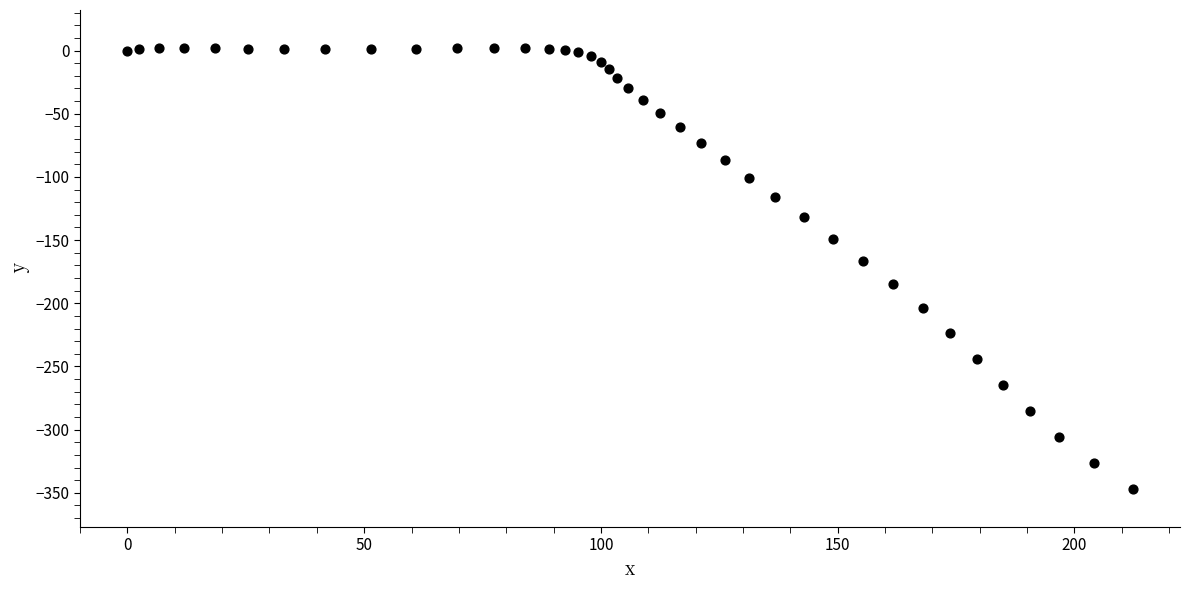

What is the range of X values (max minus min)?

212.3